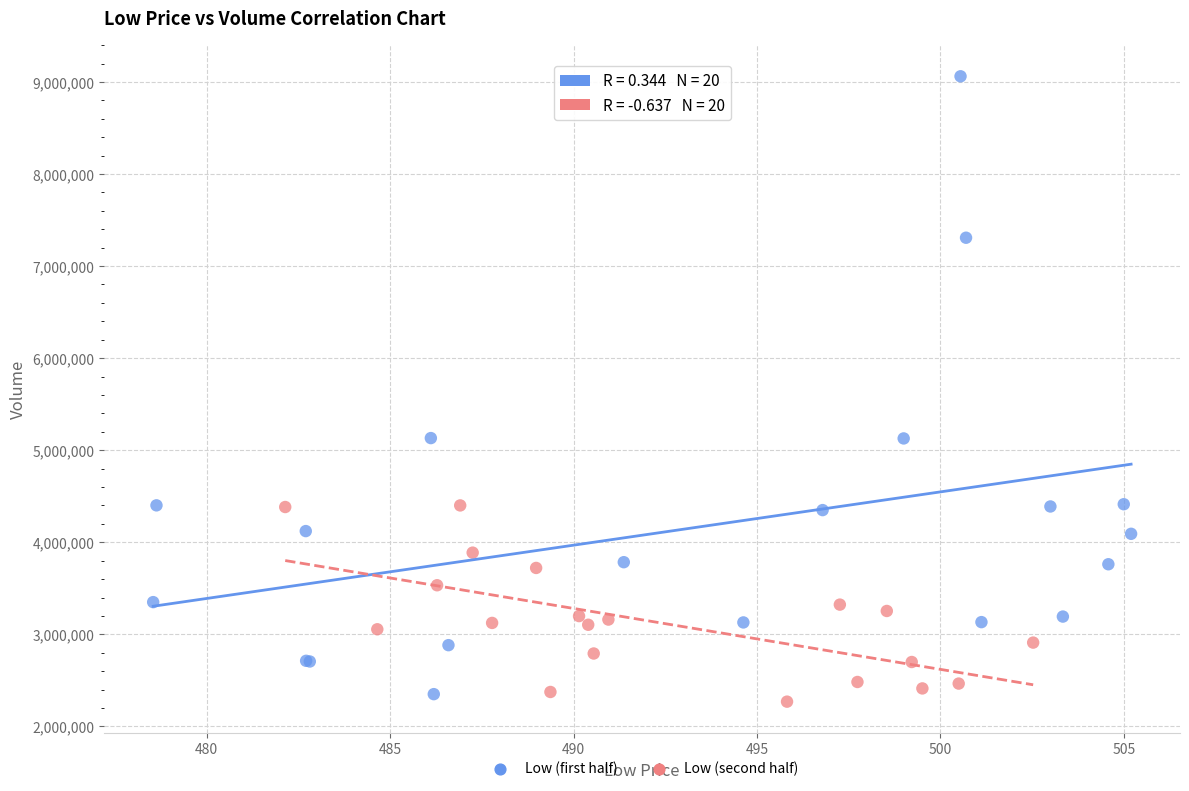

What are all the series names shown in the legend?

Low (first half), Low (second half)